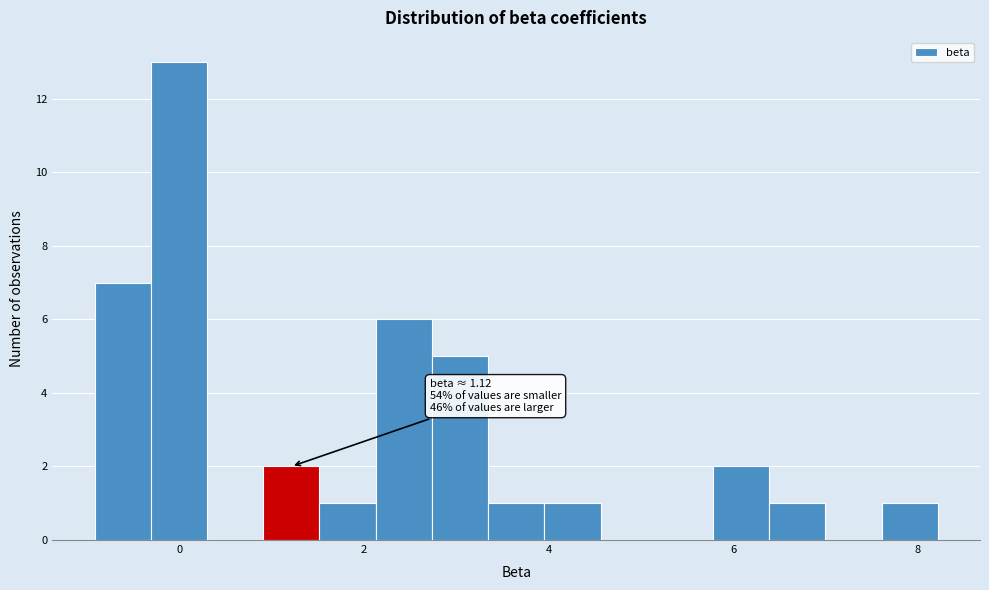

Read against the x-axis, roughly where is the centre of the tallest bar?

0.0